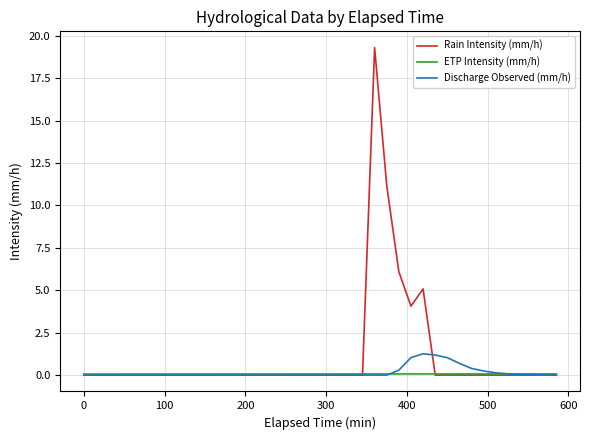

What is the maximum value shown in the chart?

19.3